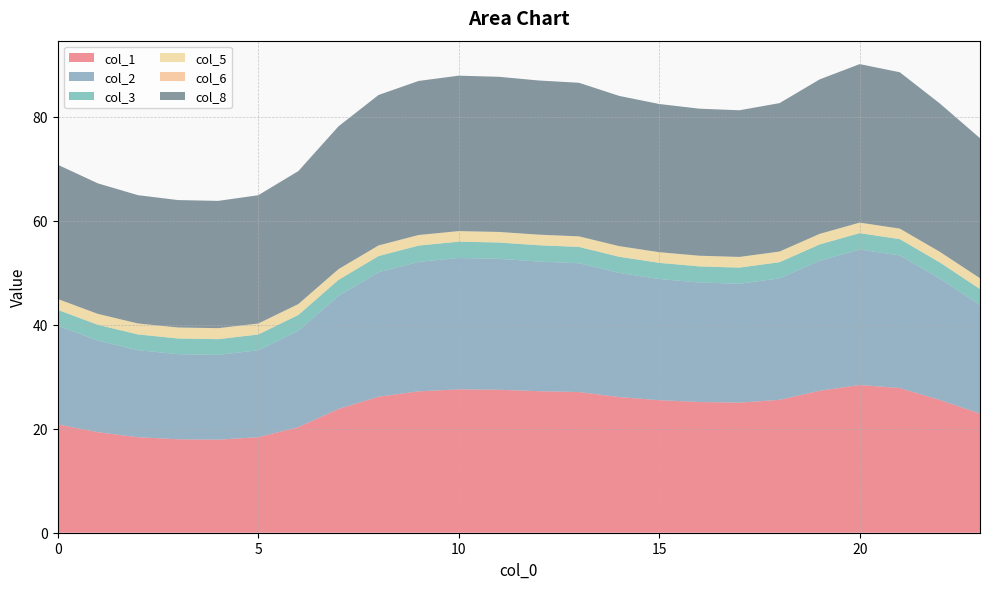

Reading left to right, what are all the values shown in this chart?

col_1: 20.8	19.3	18.4	18.0	17.9	18.4	20.3	23.8	26.2	27.2	27.6	27.5	27.2	27.1	26.1	25.5	25.1	25.0	25.6	27.3	28.4	27.8	25.5	22.9
col_2: 19.0	17.6	16.7	16.4	16.3	16.7	18.5	21.7	23.9	24.9	25.3	25.2	24.9	24.8	23.9	23.3	23.0	22.9	23.4	25.0	26.1	25.5	23.3	20.9
col_3: 3.0	3.0	3.0	3.0	3.0	3.0	3.0	3.1	3.1	3.1	3.1	3.1	3.1	3.1	3.1	3.1	3.1	3.1	3.1	3.1	3.2	3.1	3.1	3.1
col_5: 2.1	2.1	2.1	2.1	2.1	2.1	2.1	2.1	2.0	2.0	2.0	2.0	2.0	2.0	2.0	2.0	2.1	2.1	2.0	2.0	2.0	2.0	2.0	2.1
col_6: 0.0	0.0	0.0	0.0	0.0	0.0	0.0	0.0	0.0	0.0	0.0	0.0	0.0	0.0	0.0	0.0	0.0	0.0	0.0	0.0	0.0	0.0	0.0	0.0
col_8: 25.8	25.1	24.7	24.5	24.5	24.7	25.6	27.5	28.9	29.6	29.9	29.8	29.7	29.5	28.9	28.5	28.3	28.2	28.5	29.7	30.5	30.1	28.5	26.9